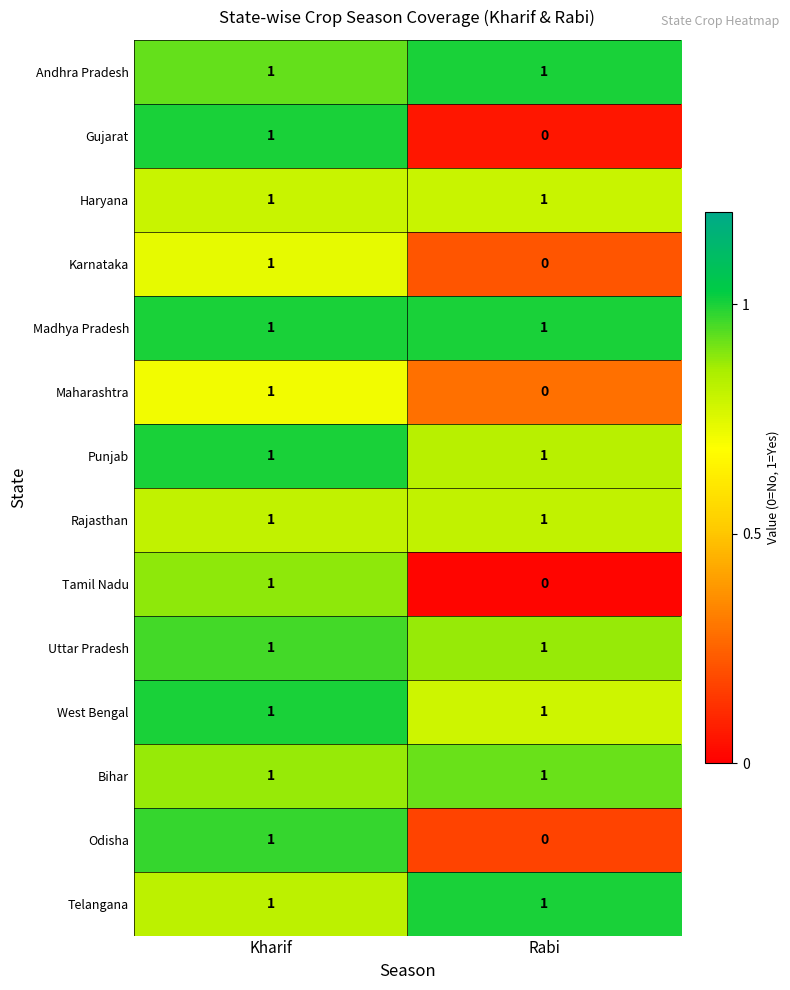

Which label corresponds to the smallest value in the chart?

Rabi